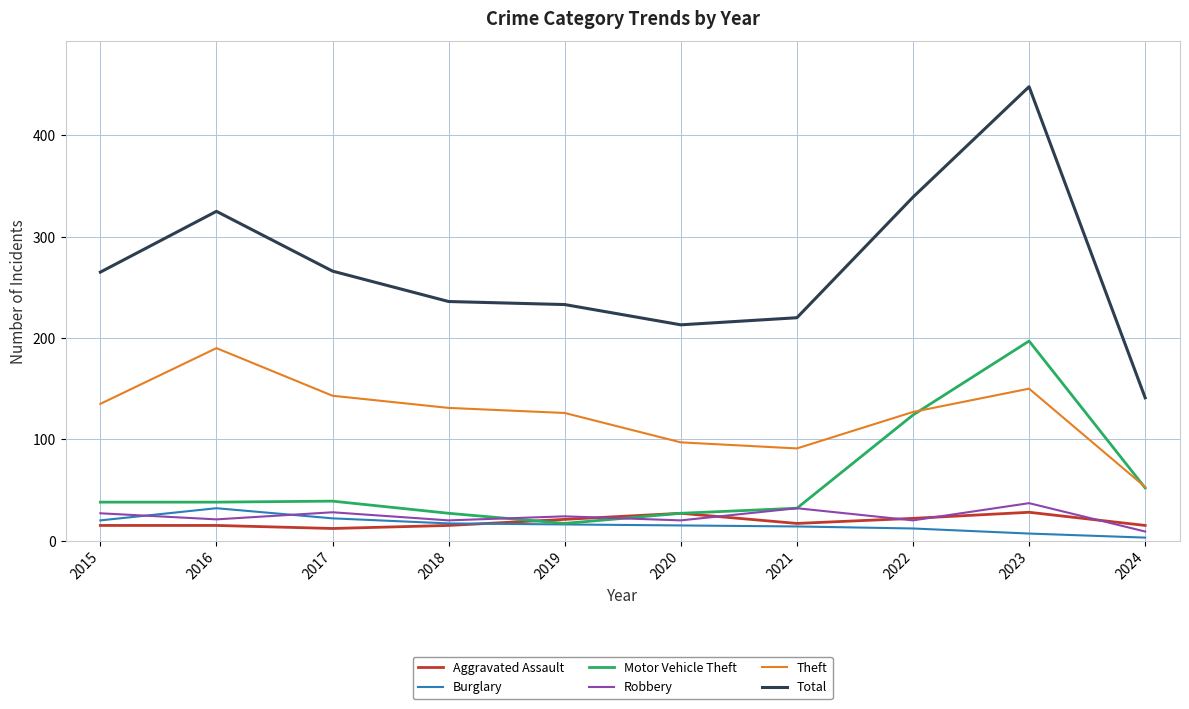

Which series has the largest total across all categories?

Total